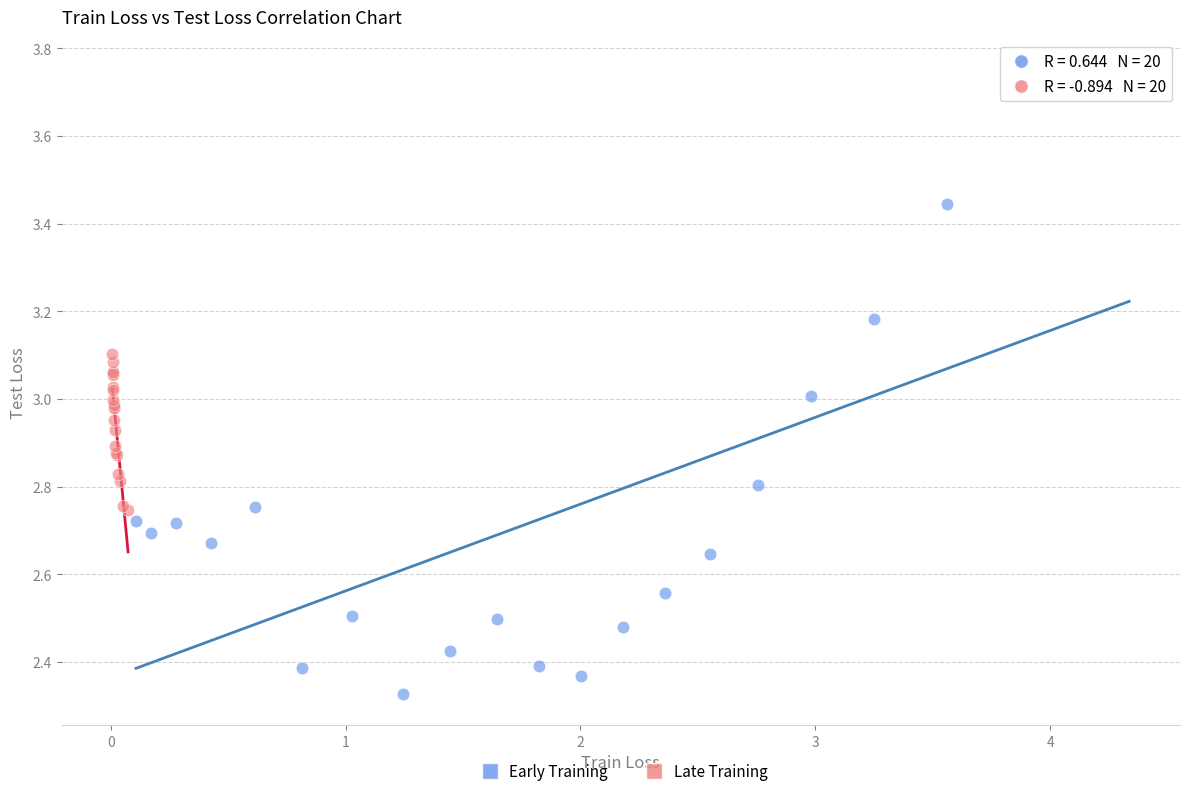

Which series has the largest Y range (max minus min)?

Early Training